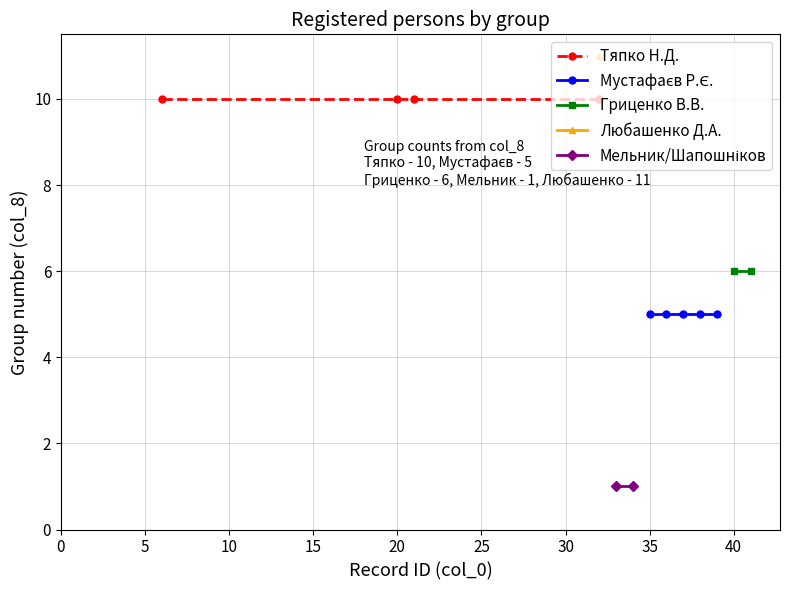

The Мустафаєв Р.Є. series shows 7 at 32. True or false?

False